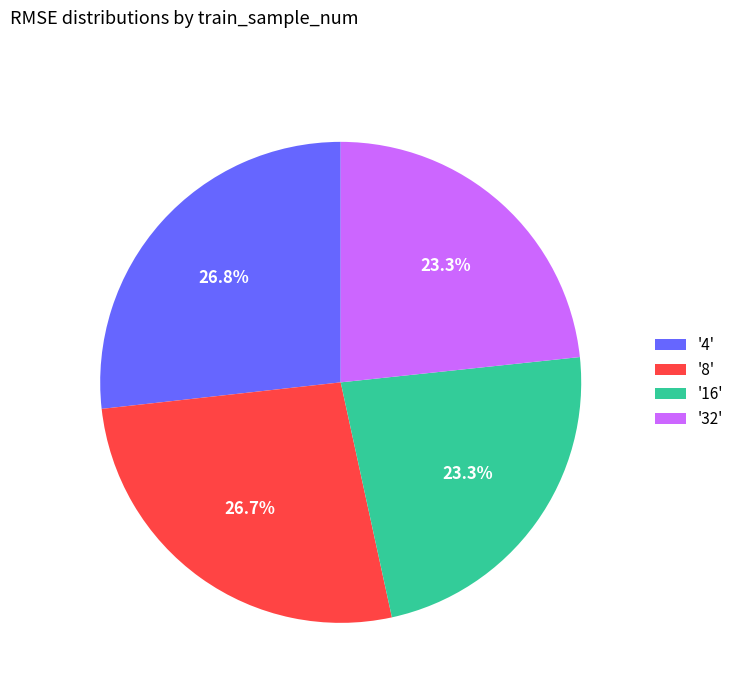

What is the total percentage of '4' and '16'?

50.0%